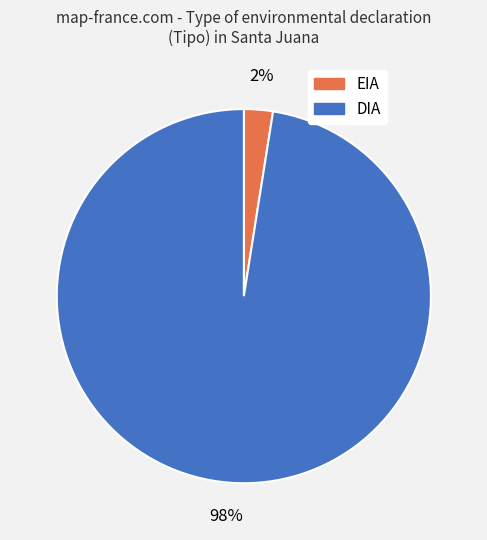

Between DIA and EIA, which is larger?

DIA